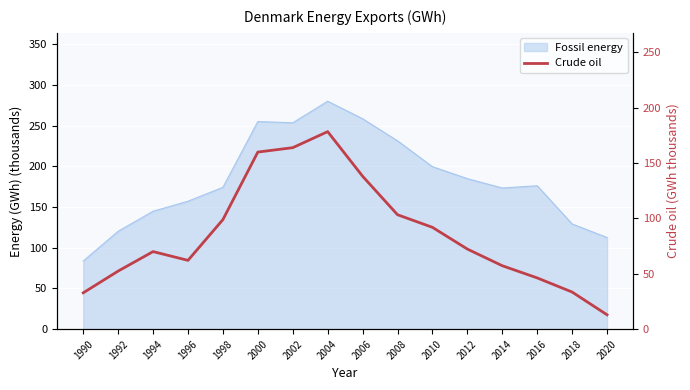

The value at 1990 is 15.8. True or false?

False